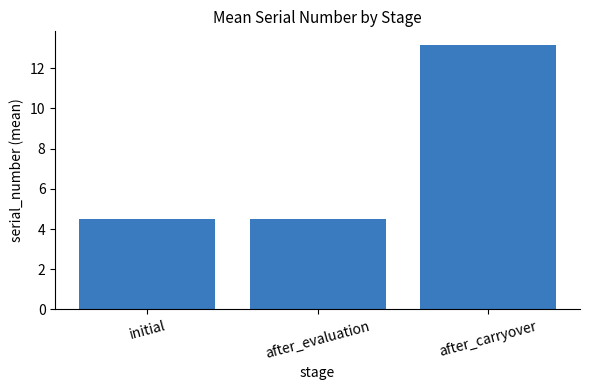

What is the difference between the maximum and minimum values?

8.7